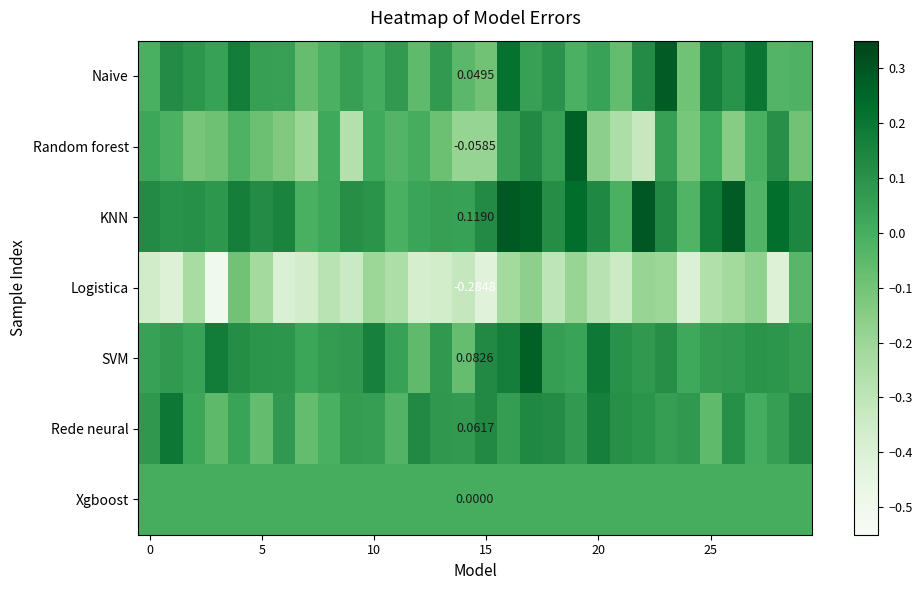

At how many categories does at least one series exceed 0?

30